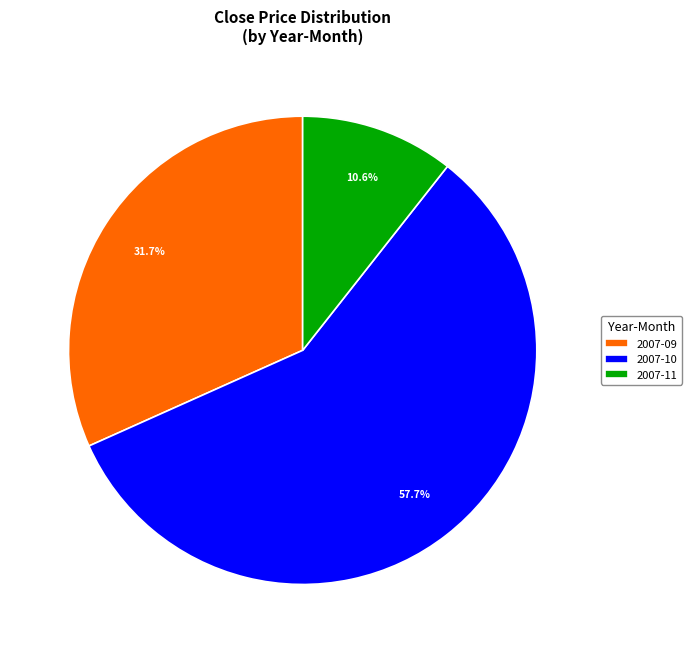

Approximately how many times larger is the value at 2007-10 compared to 2007-11?

5.4